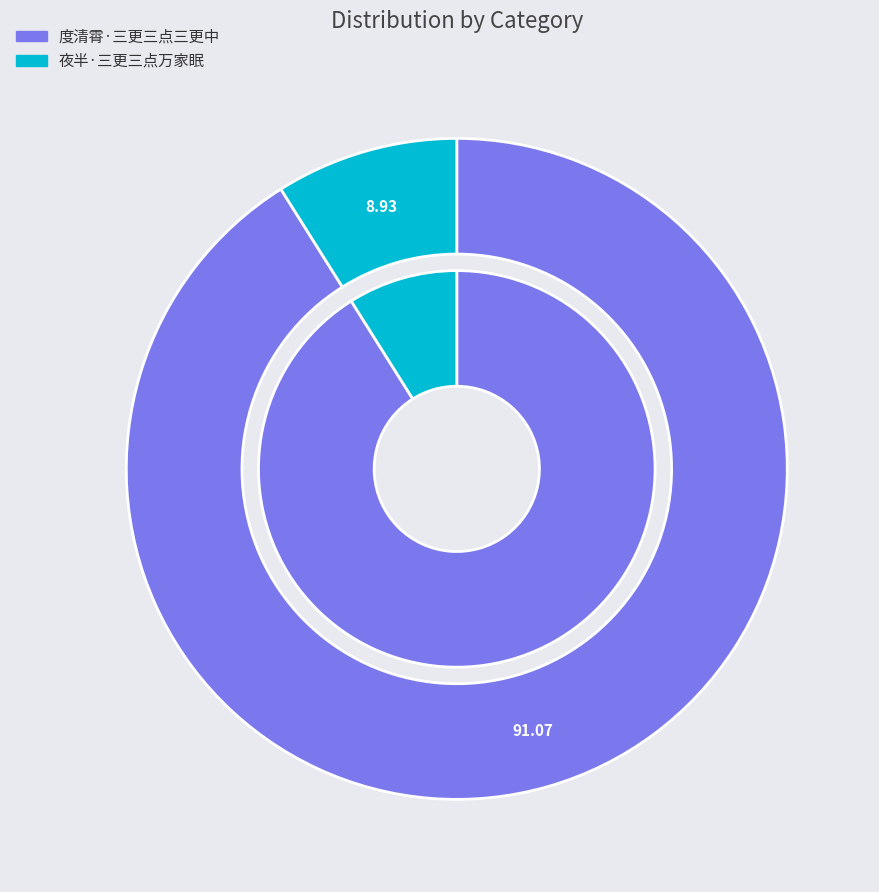

Does 夜半·三更三点万家眠 account for over 50% of the chart?

No